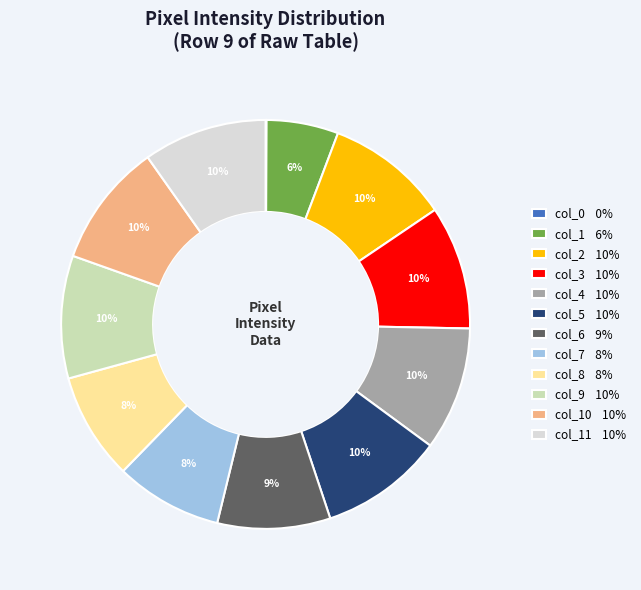

Approximately how many times larger is the value at col_10 10% compared to col_11 10%?

1.0